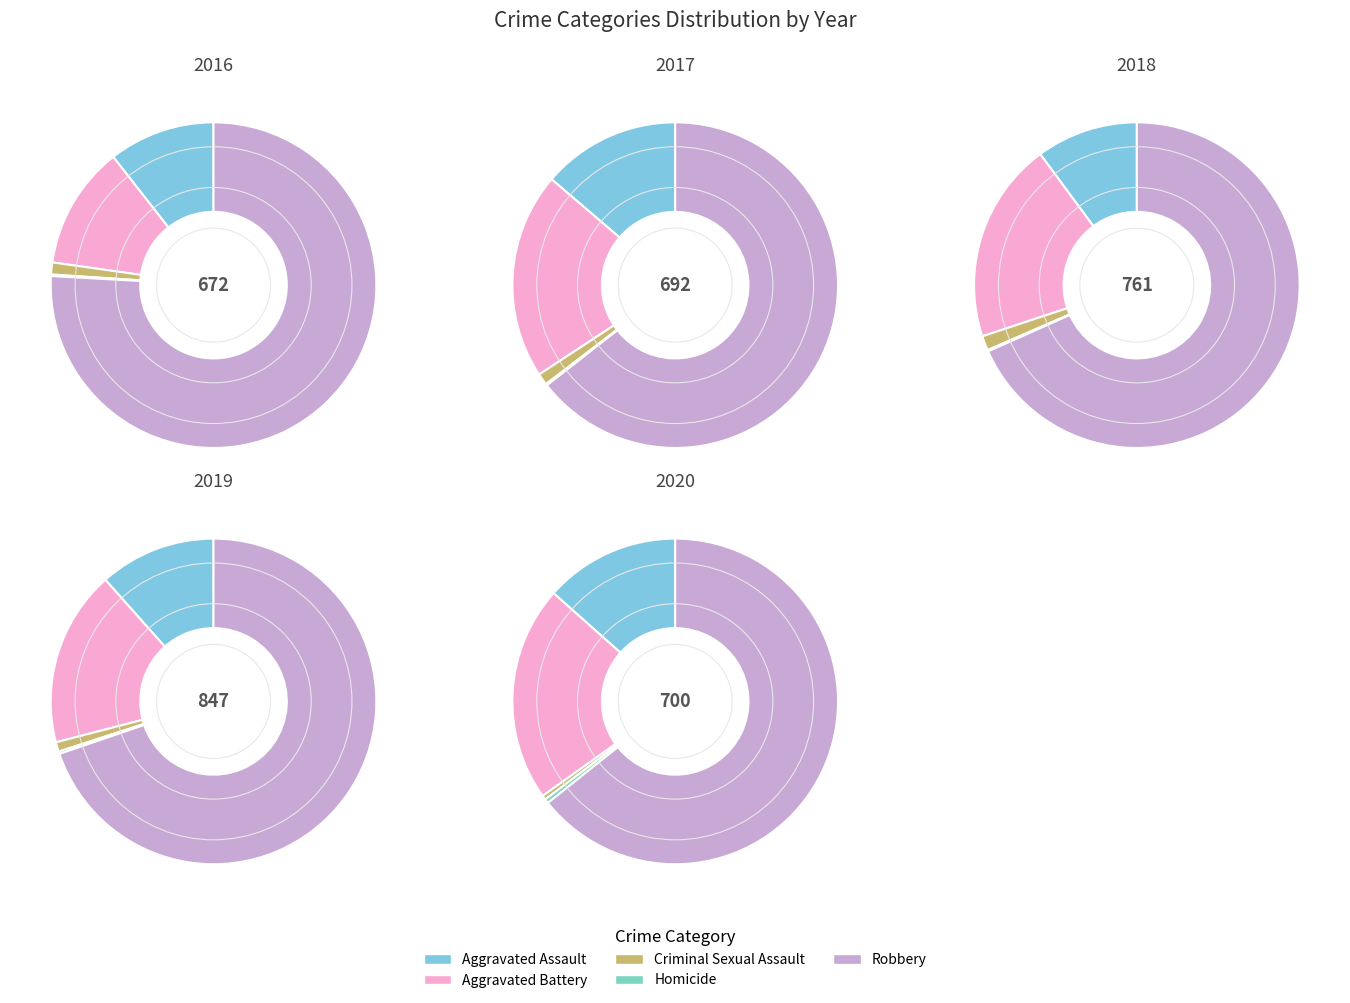

Rank the series at Aggravated Battery from lowest to highest value.

2016, 2017, 2019, 2020, 2018